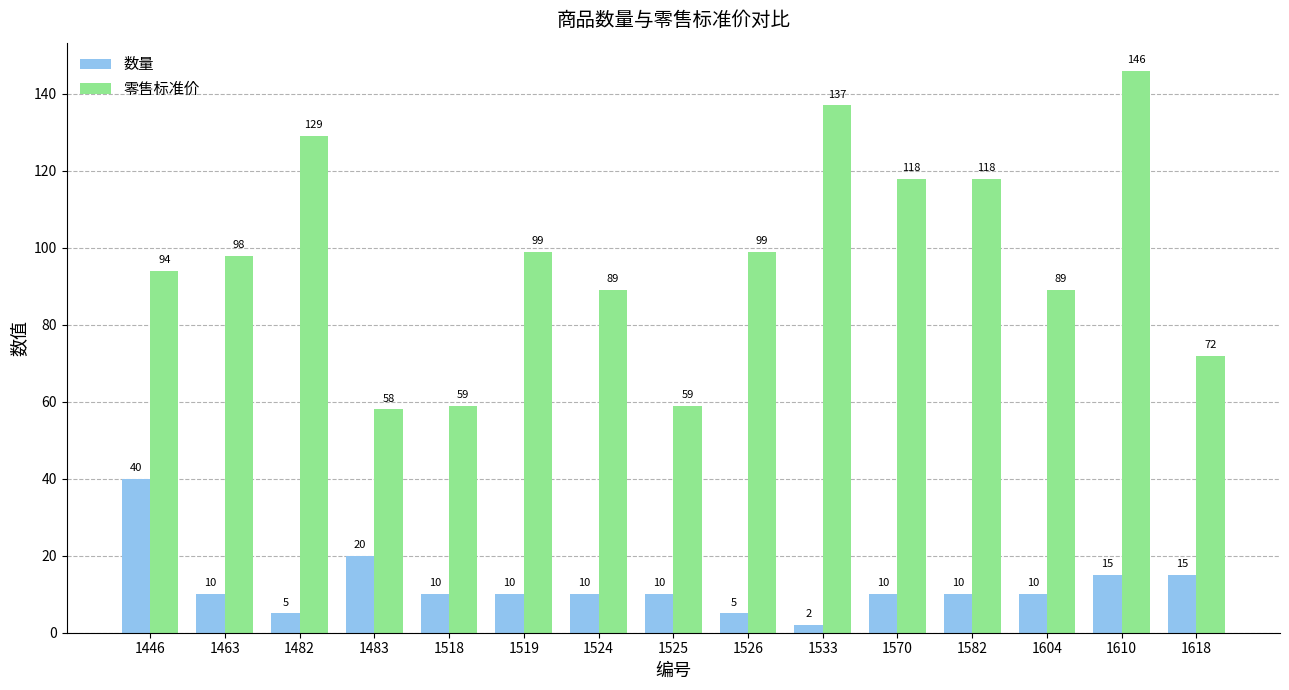

Where does the 数量 series first go above 10?

1446